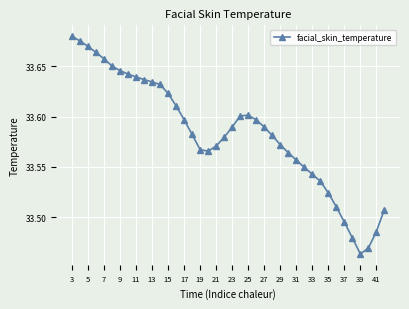

What is the sum of all values?

1343.3